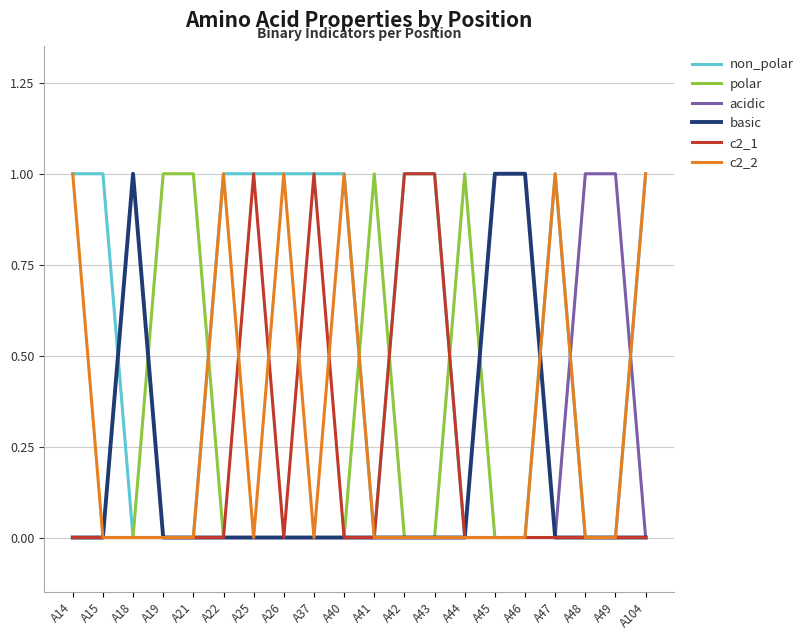

True or false: c2_1 has more than 1 points higher than both neighbors.

True